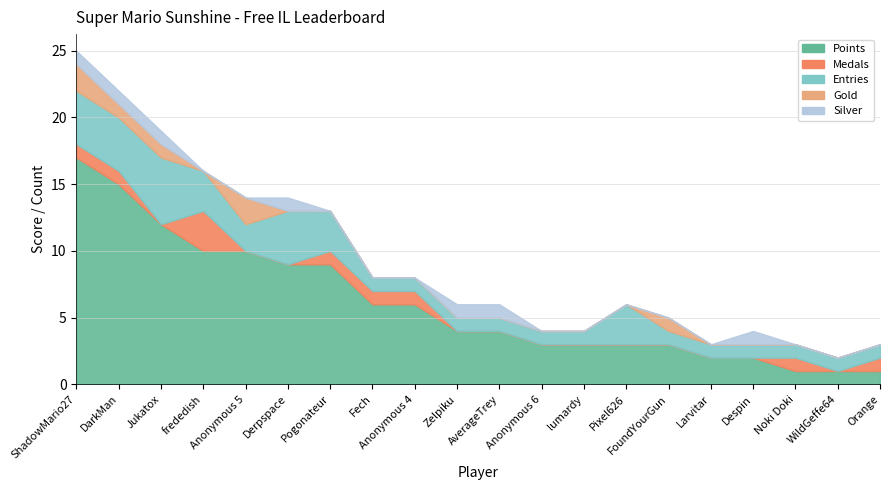

True or false: Entries and Silver cross at least once.

False